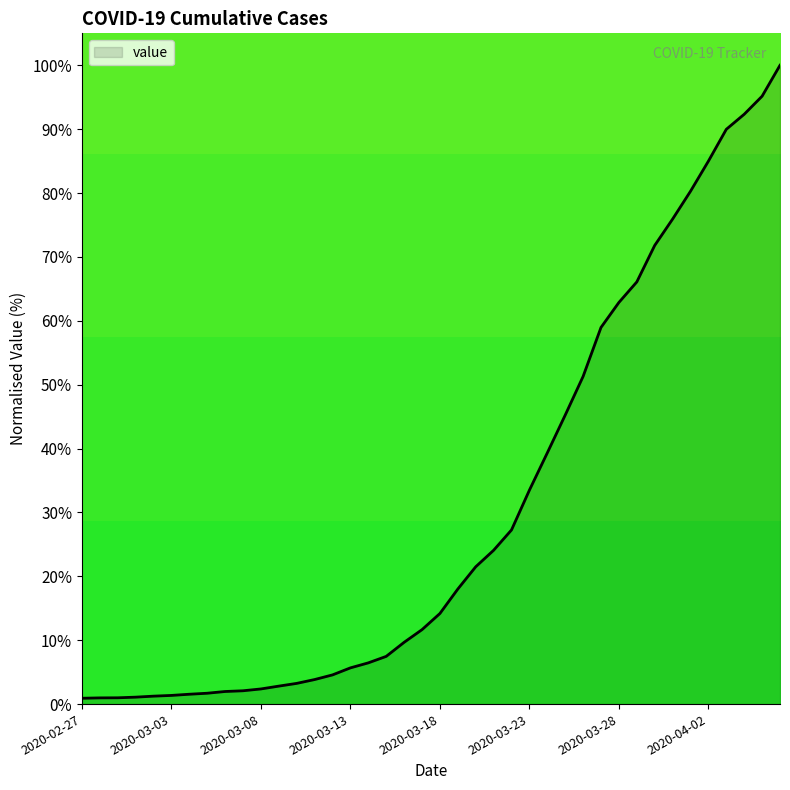

What is the maximum value shown in the chart?

100.0